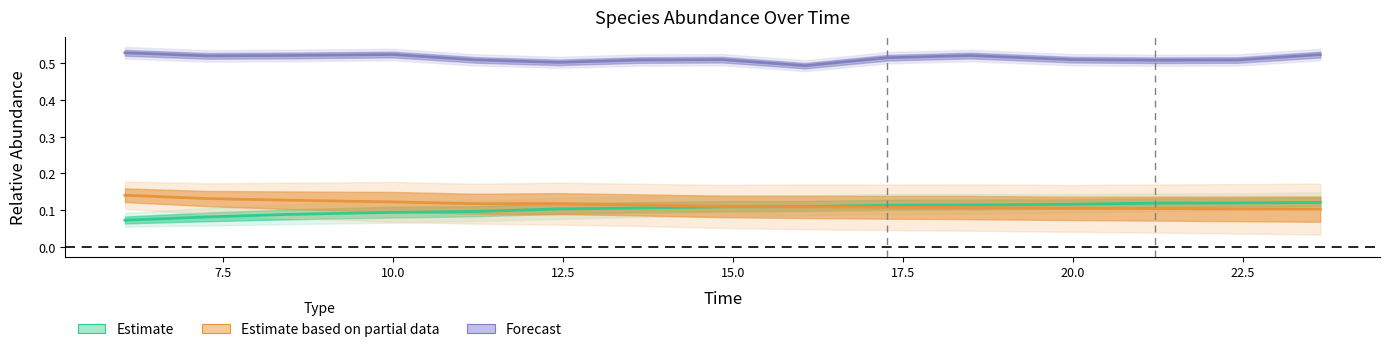

True or false: Estimate based on partial data and Estimate cross at least once.

True